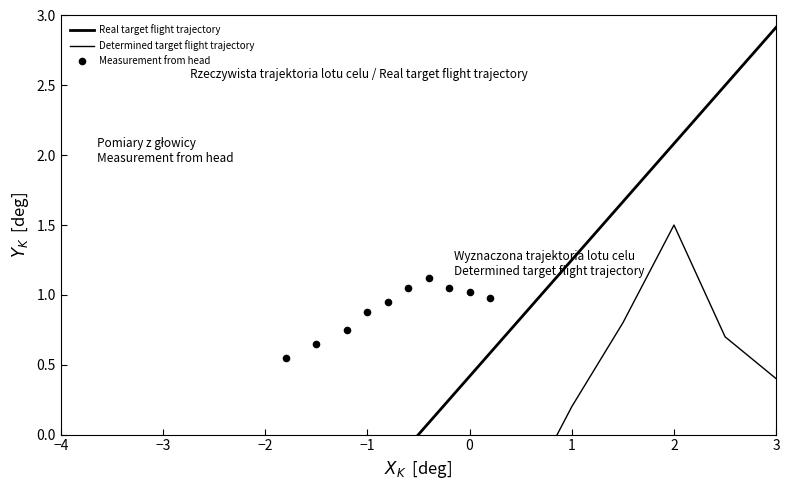

Which series reaches the minimum Y coordinate?

Determined target flight trajectory